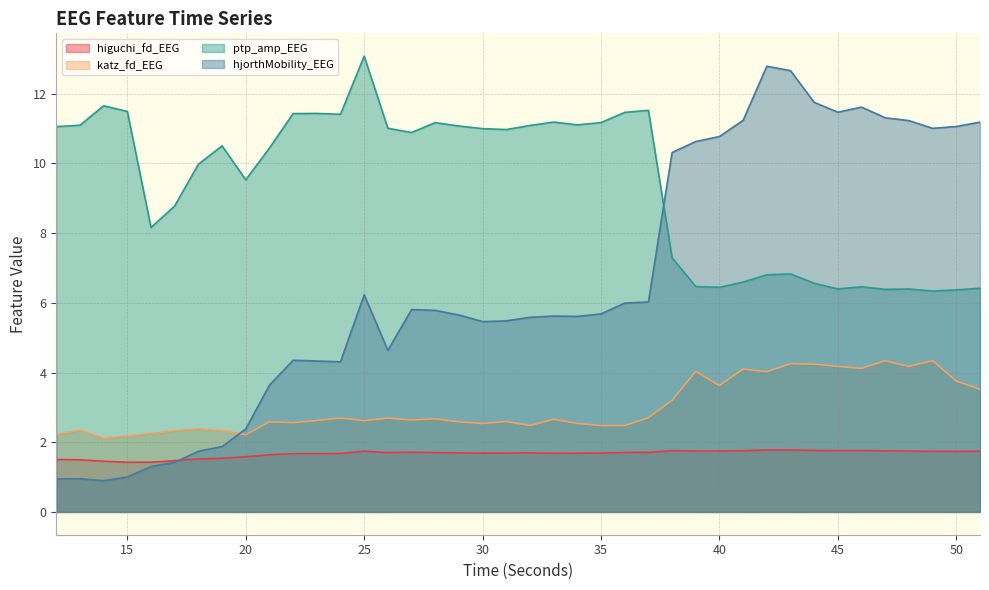

Rank the series at 49 from lowest to highest value.

higuchi_fd_EEG, katz_fd_EEG, ptp_amp_EEG, hjorthMobility_EEG